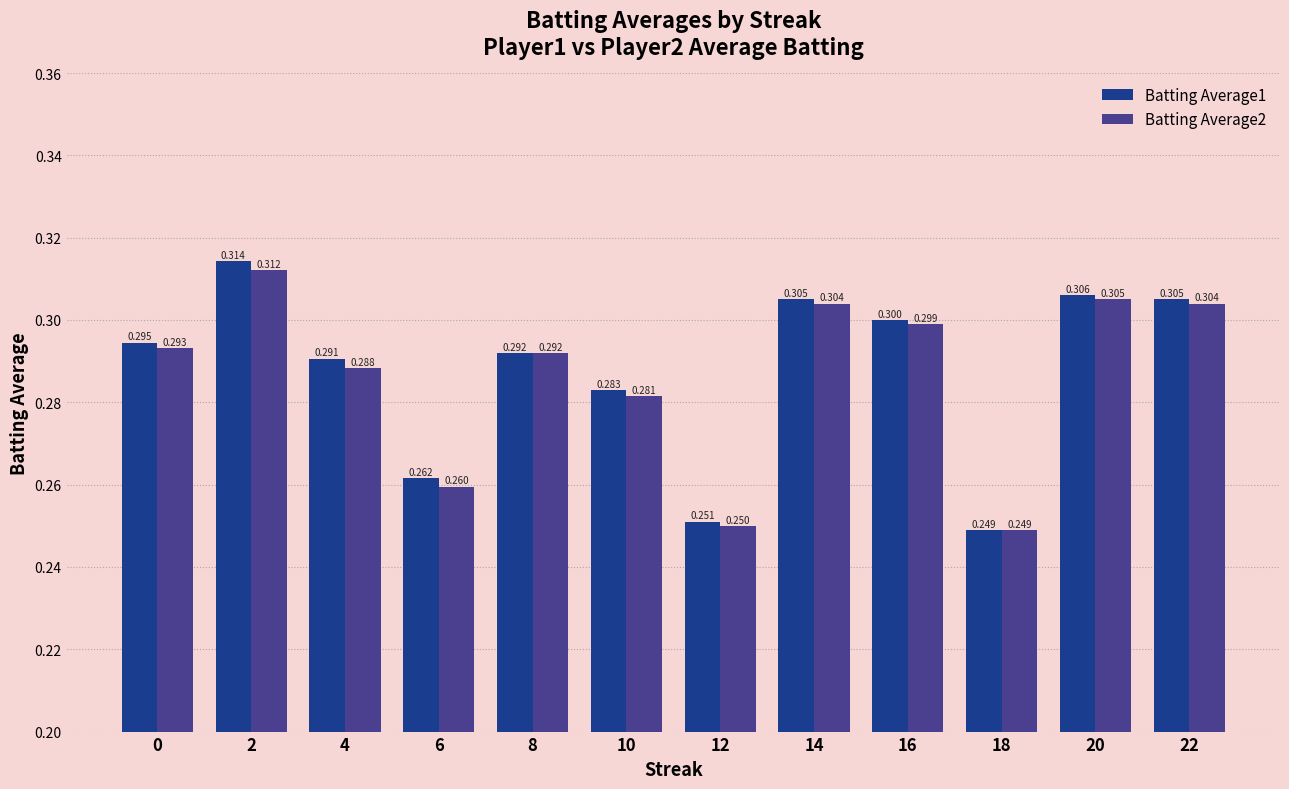

What is the sum of all Batting Average2 values?

3.4